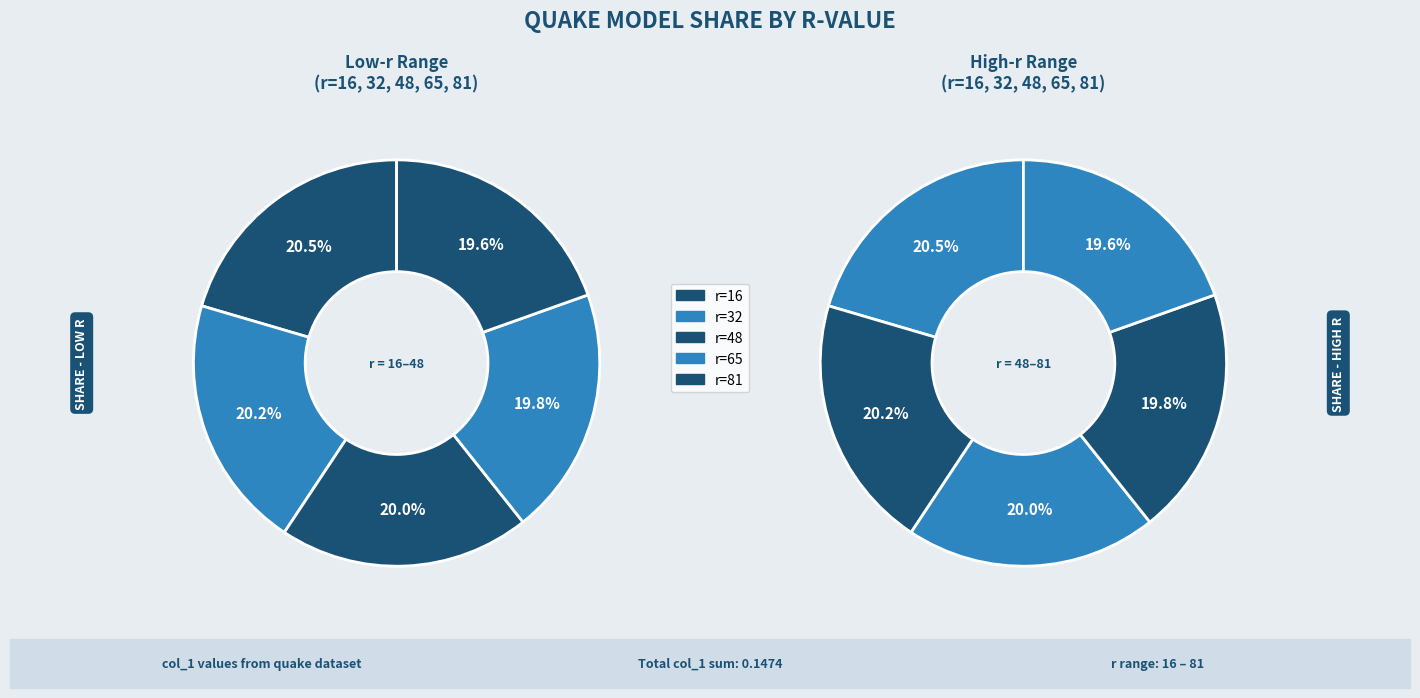

Is it true that r=81 is 30% of the pie?

False